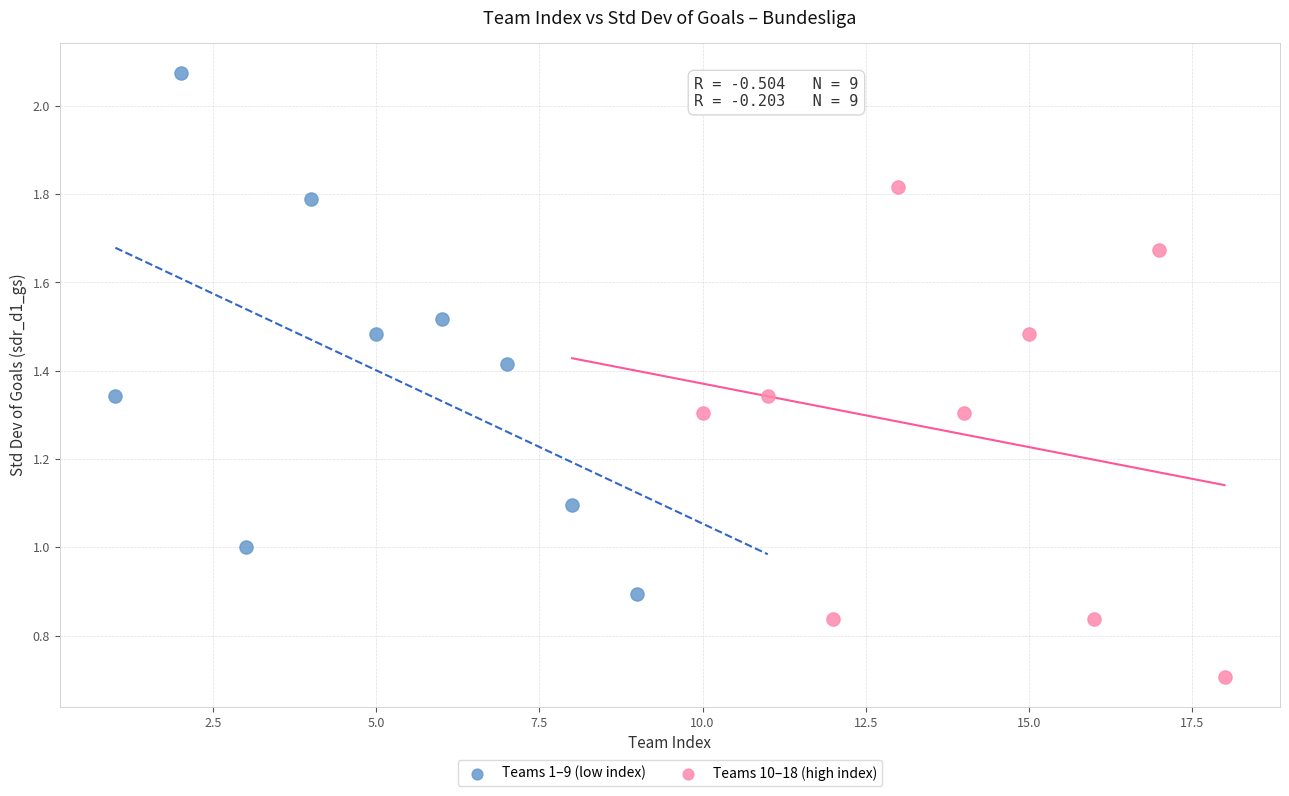

Which series reaches the minimum Y coordinate?

Teams 10–18 (high index)